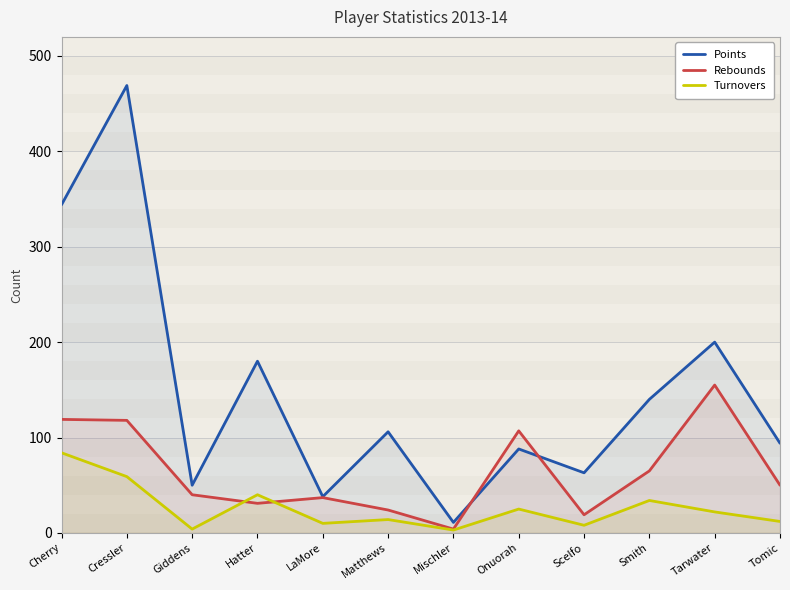

What is the label of the 9th point from the right?

Hatter